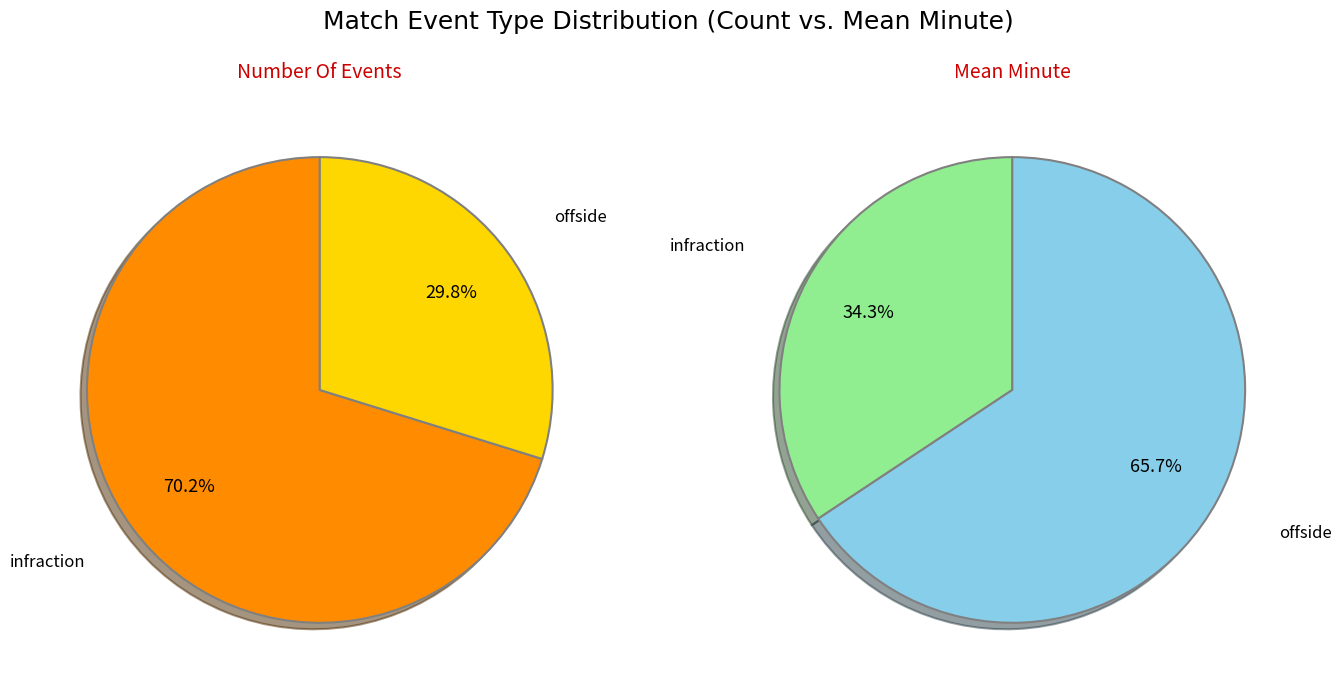

Does offside represent more than half of the total?

No